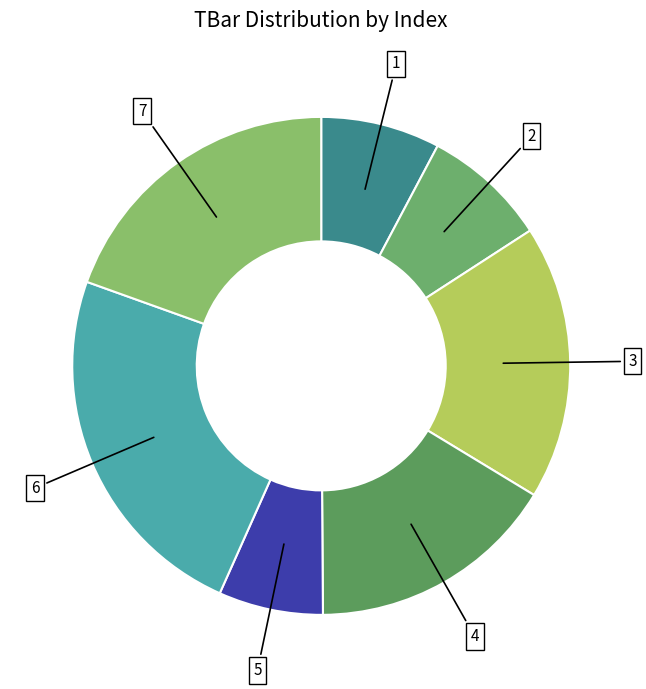

What is the largest slice in the pie chart?

6